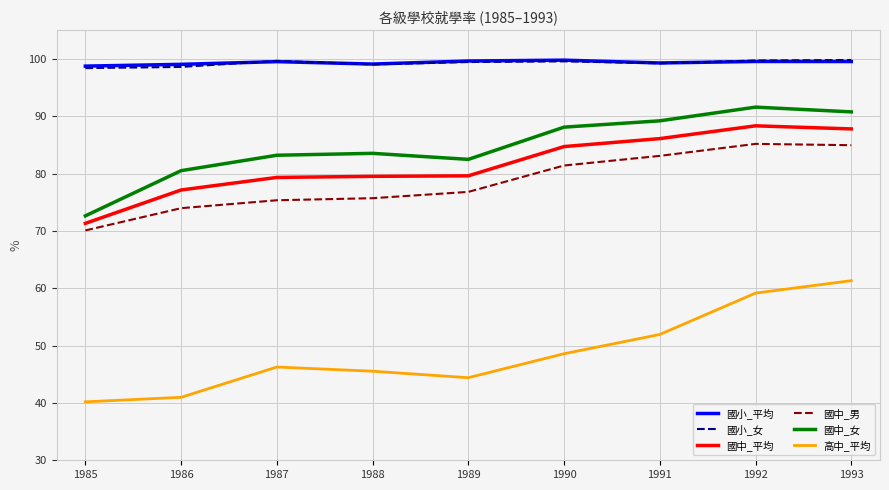

True or false: 高中_平均 and 國中_男 cross at least once.

False